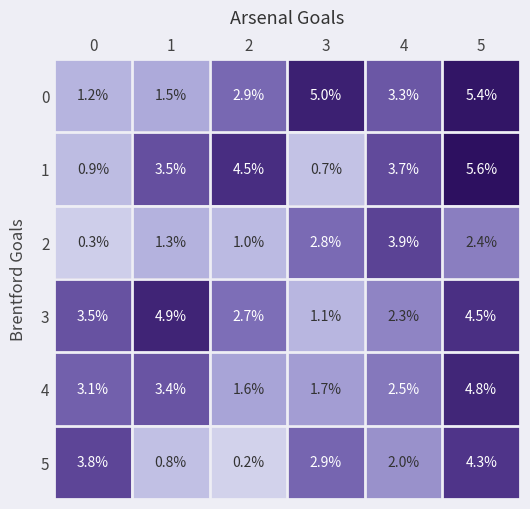

How many series are shown in this chart?

6